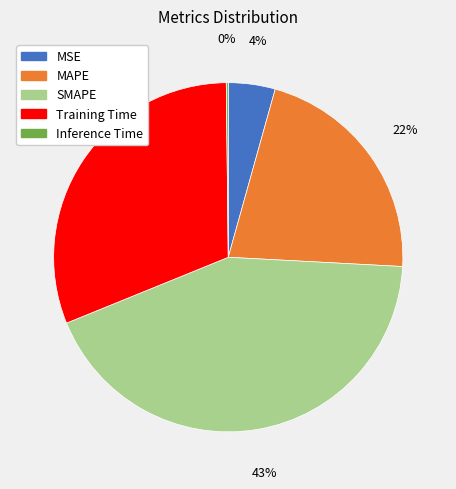

Which has a higher value, MSE or Training Time?

Training Time